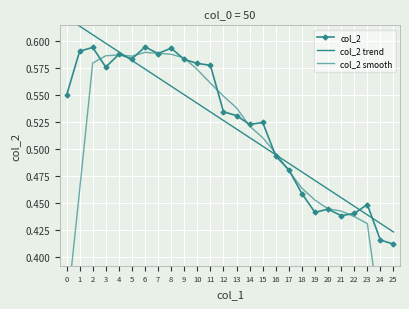

Is it true that col_2 equals 0.9 at 11?

False